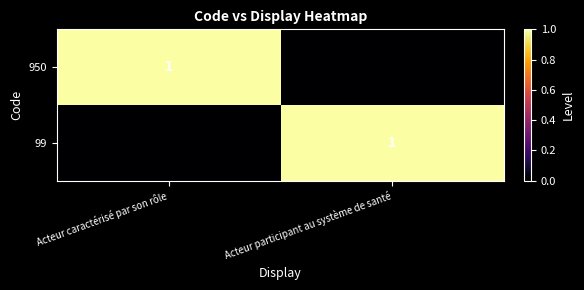

The value of 99 at Acteur participant au système de santé is 0. True or false?

False